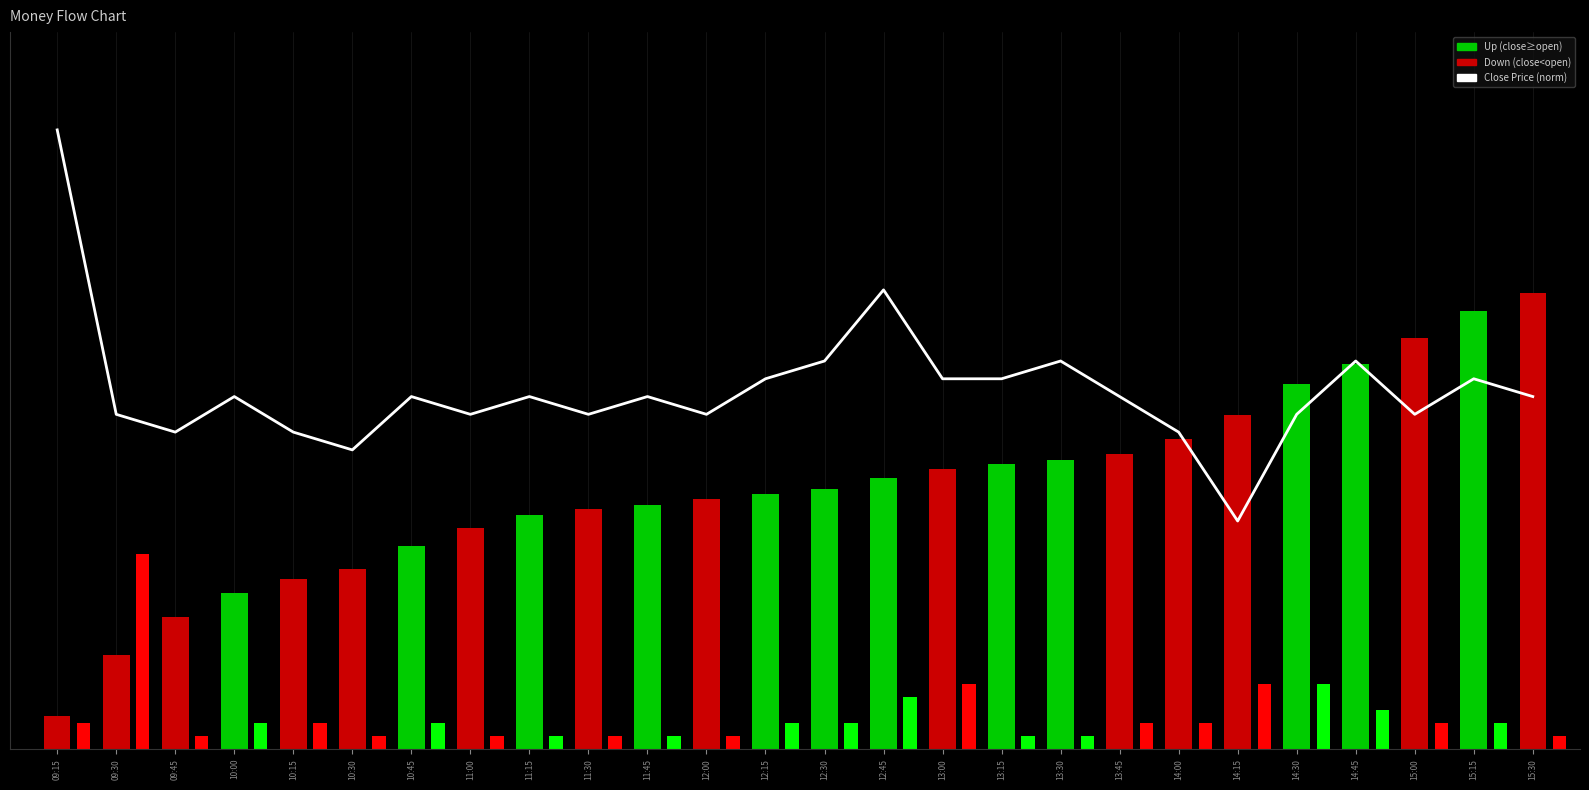

Rank the series at 10:45 from highest to lowest value.

Close Price (norm), Volume, Price Delta